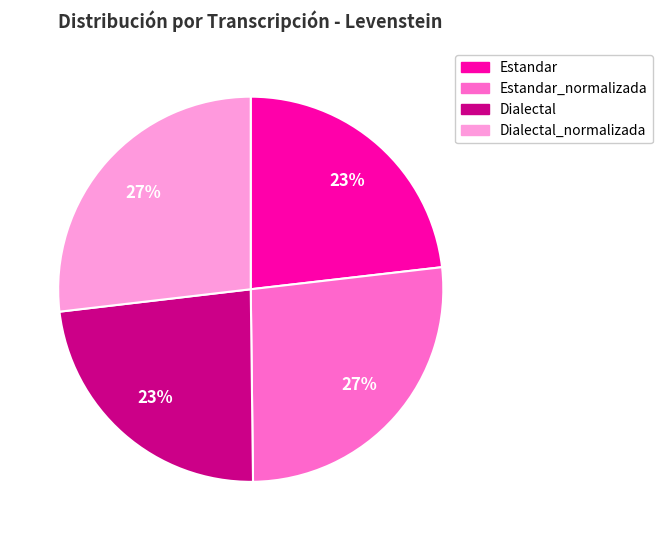

To the nearest percent, what is the difference between the largest and smallest slice percentages?

4%